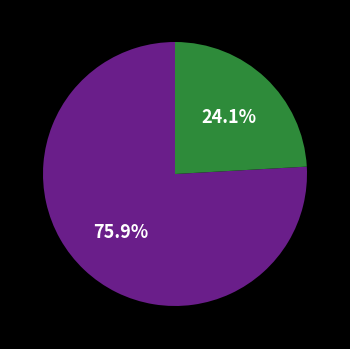

How many slices are in this pie chart?

2